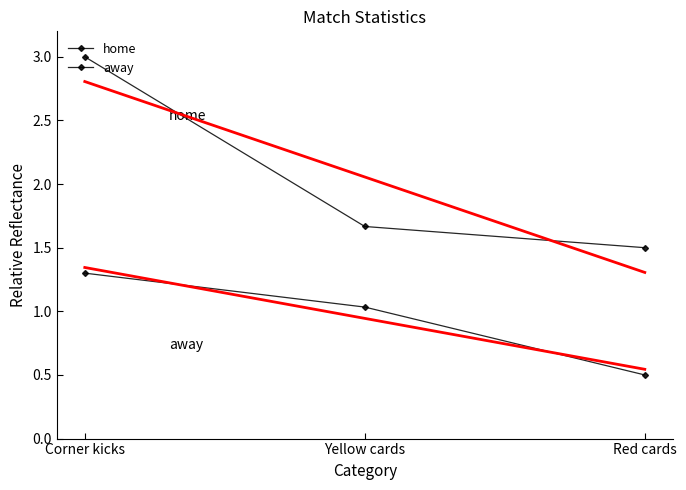

Rank the series by their average value, from lowest to highest.

away, home